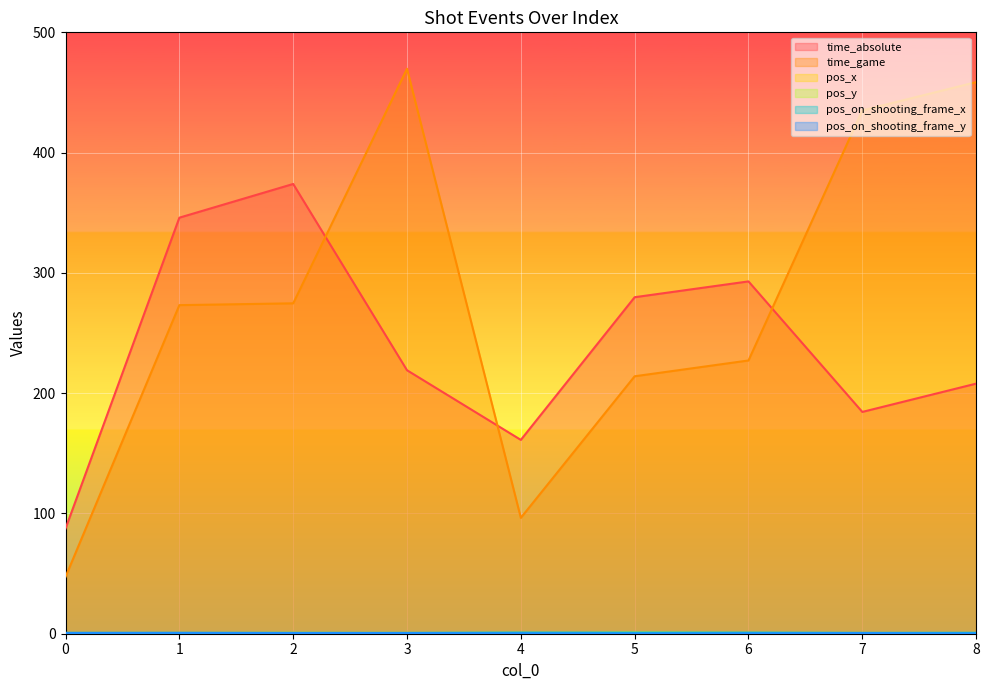

True or false: pos_y has a value of 0.3 at 0.

False